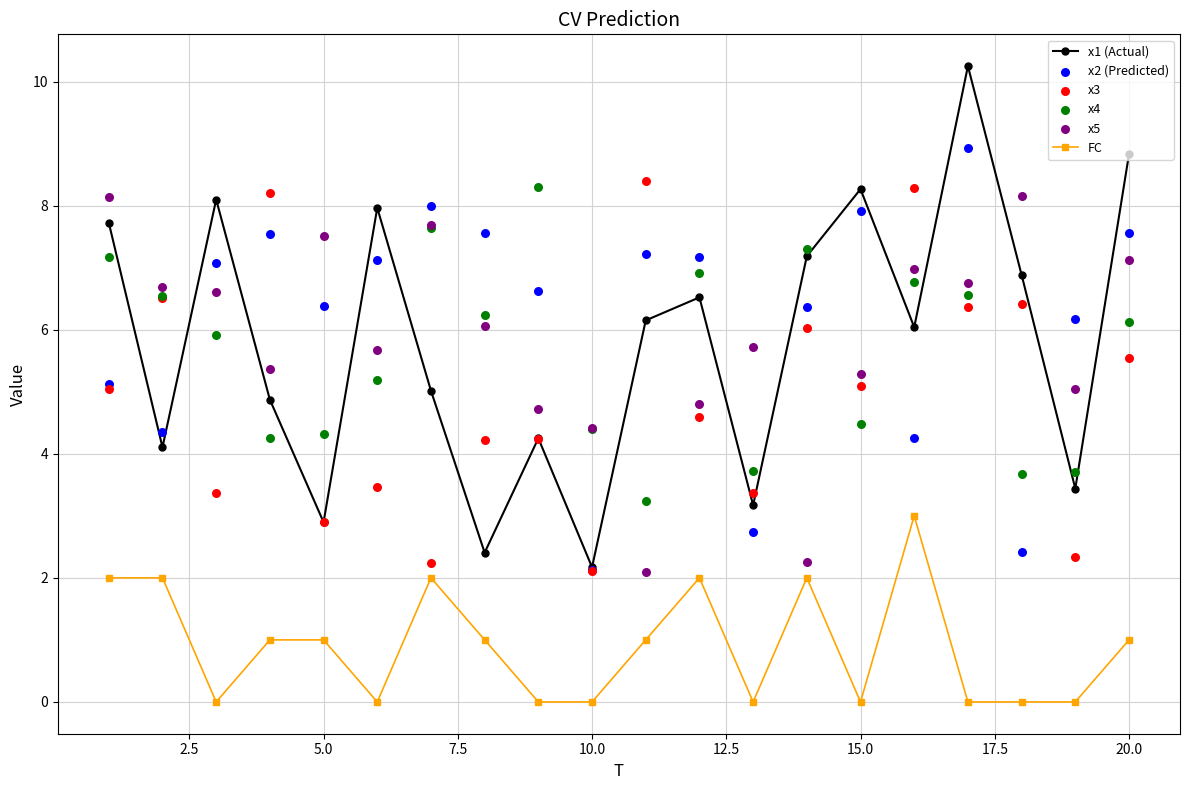

Which series has the widest spread of Y values?

x1 (Actual)